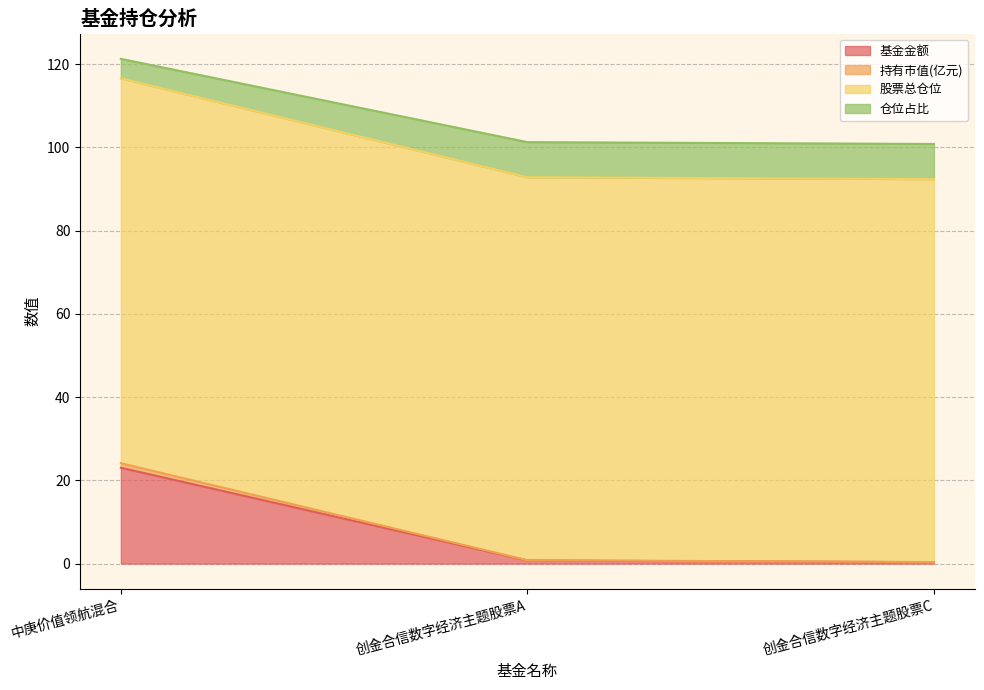

What is the highest value of the 基金金额 series?

23.0